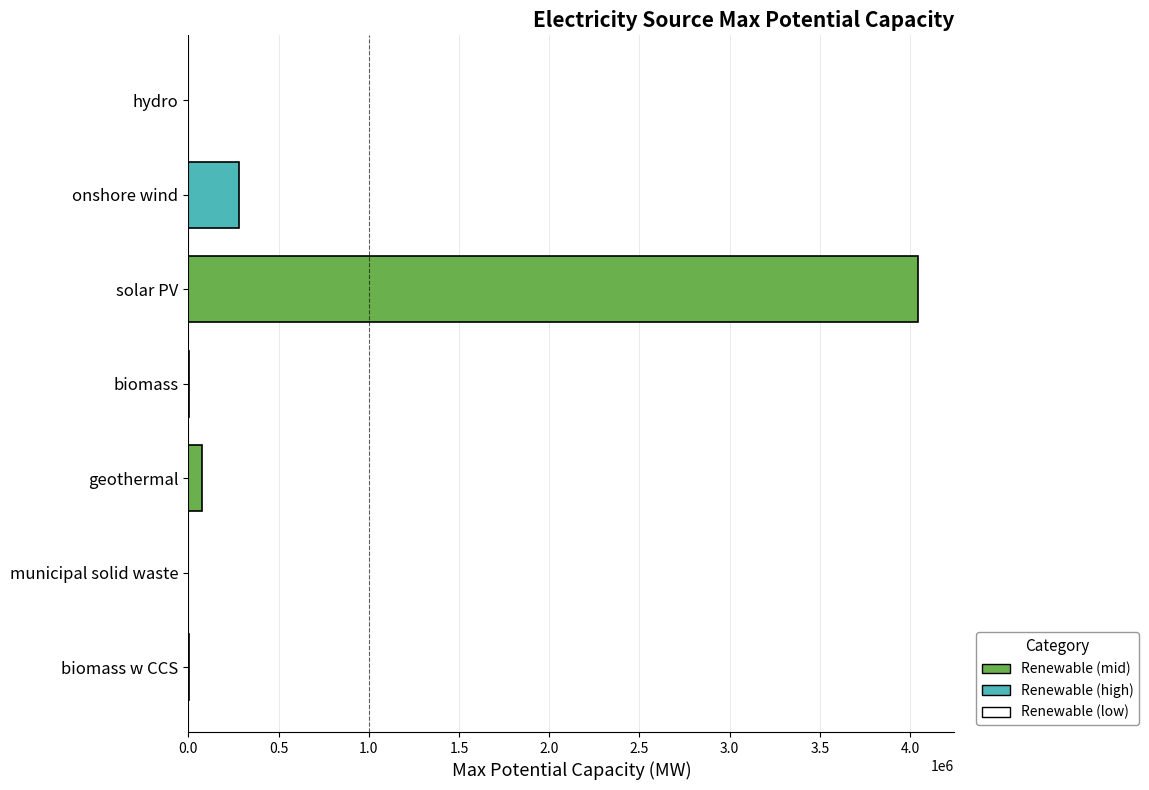

What value does the data have at solar PV?

4044000.0